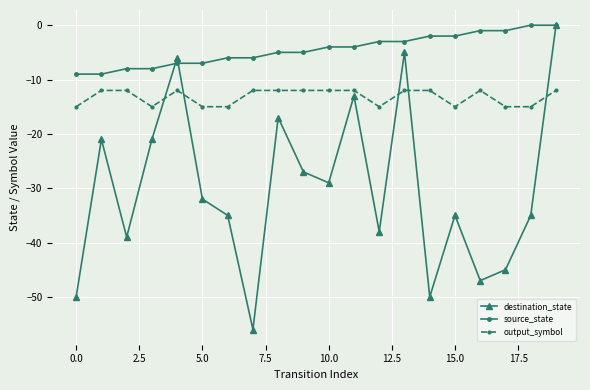

Which series has the largest range (max minus min)?

destination_state